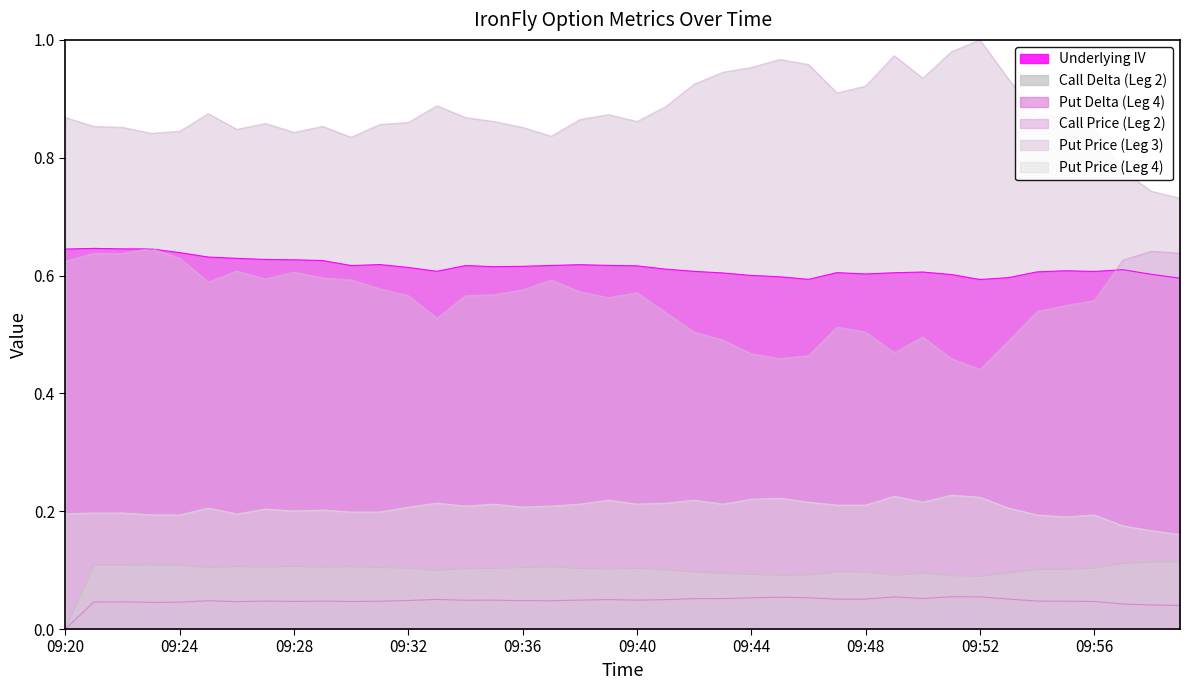

True or false: Put Price (Leg 3) and Underlying IV intersect in this chart.

False